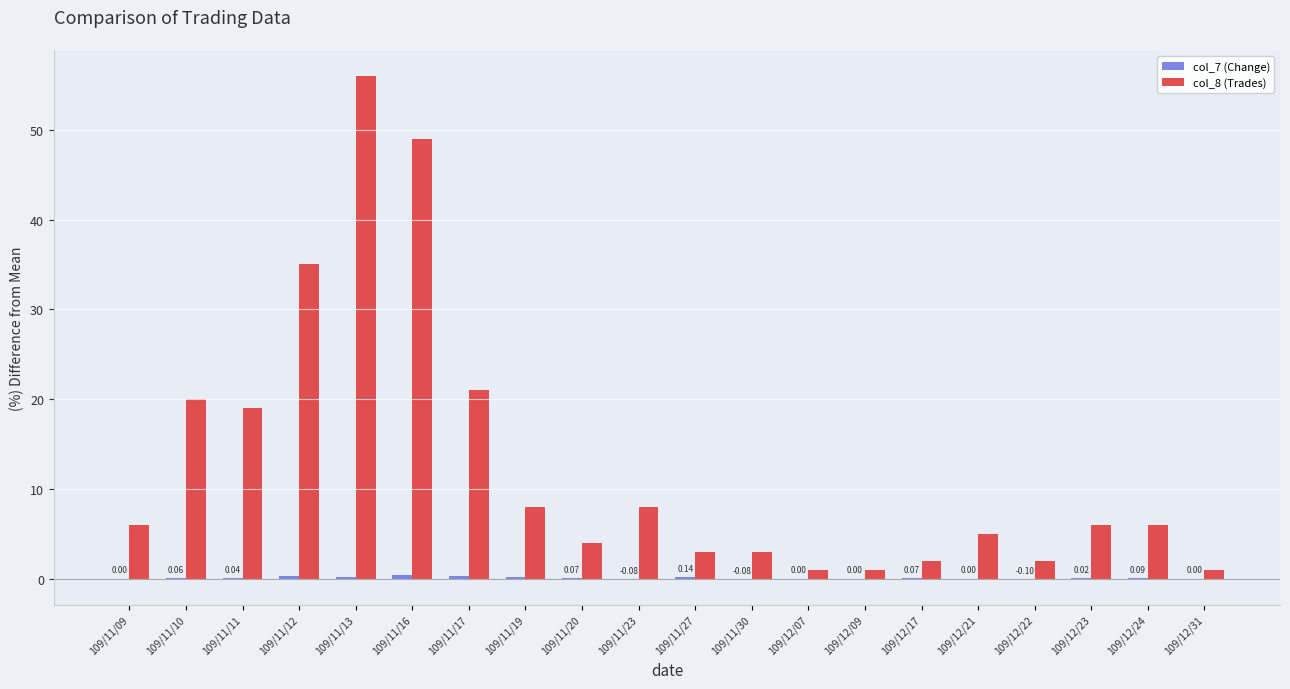

Which series has the largest total across all categories?

col_8 (Trades)